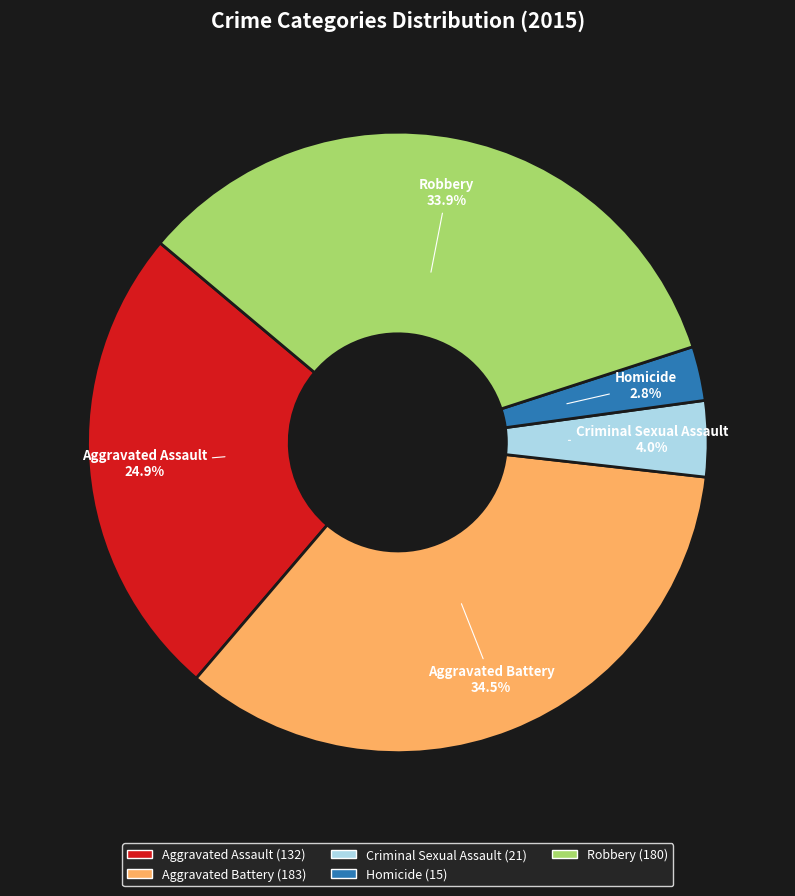

Is it true that Robbery is 19% of the pie?

False